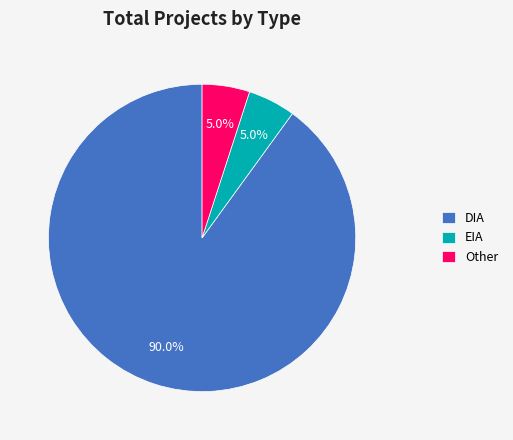

True or false: EIA accounts for 14% of the total.

False